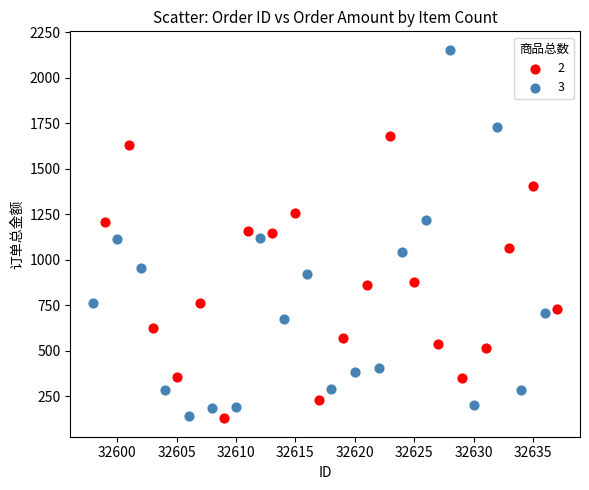

Which series contains the highest Y value?

3